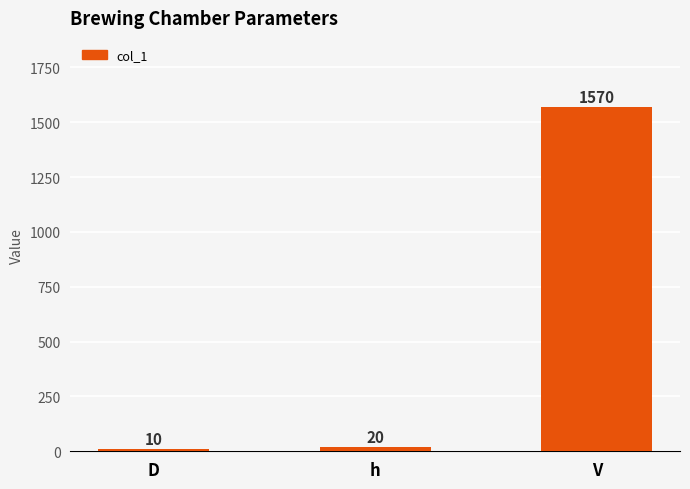

What is the sum of the values at V and h?

1590